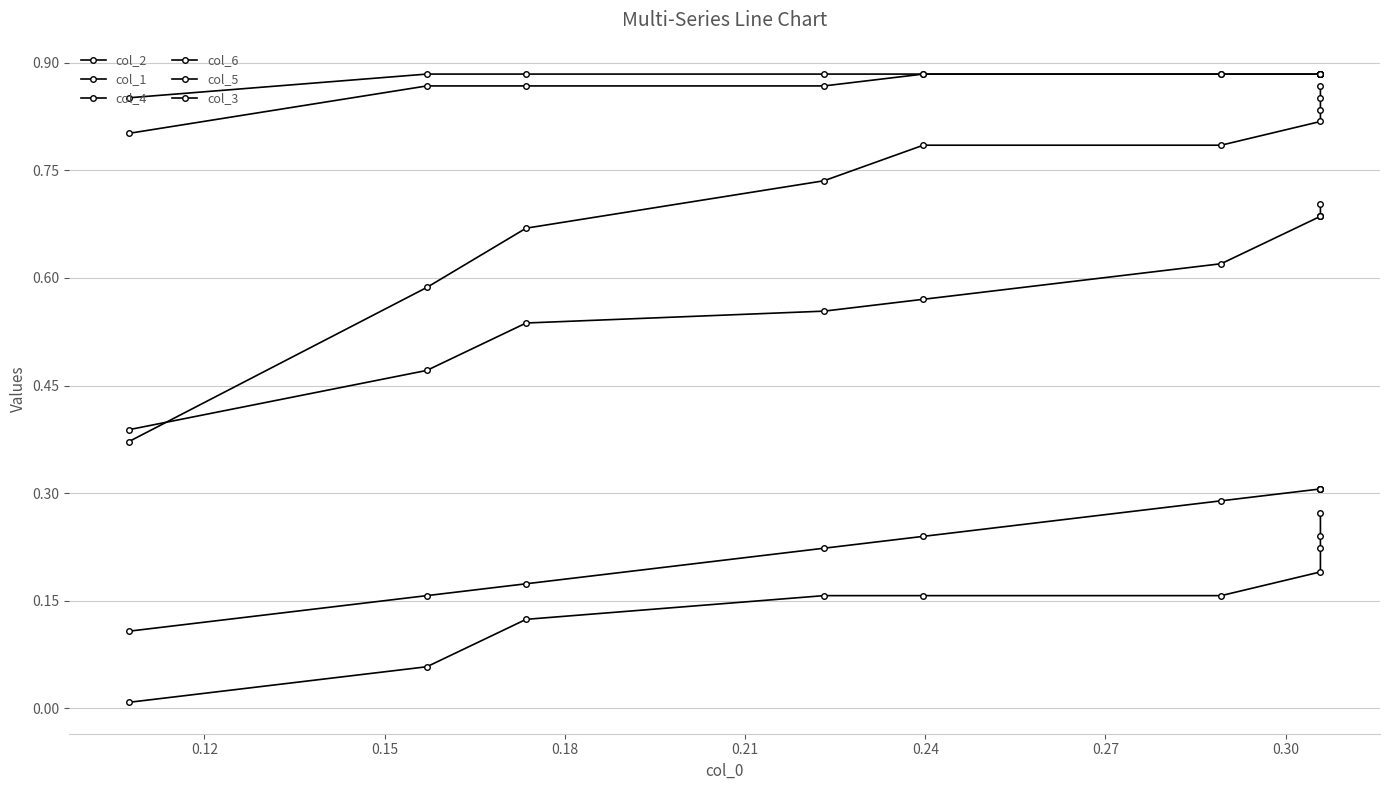

True or false: col_6 and col_2 intersect in this chart.

False